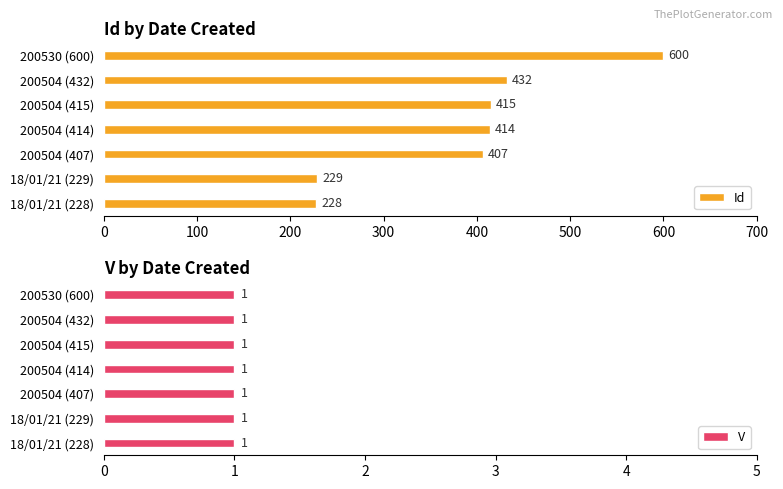

True or false: Id has a value of 228 at 18/01/21 (228).

True